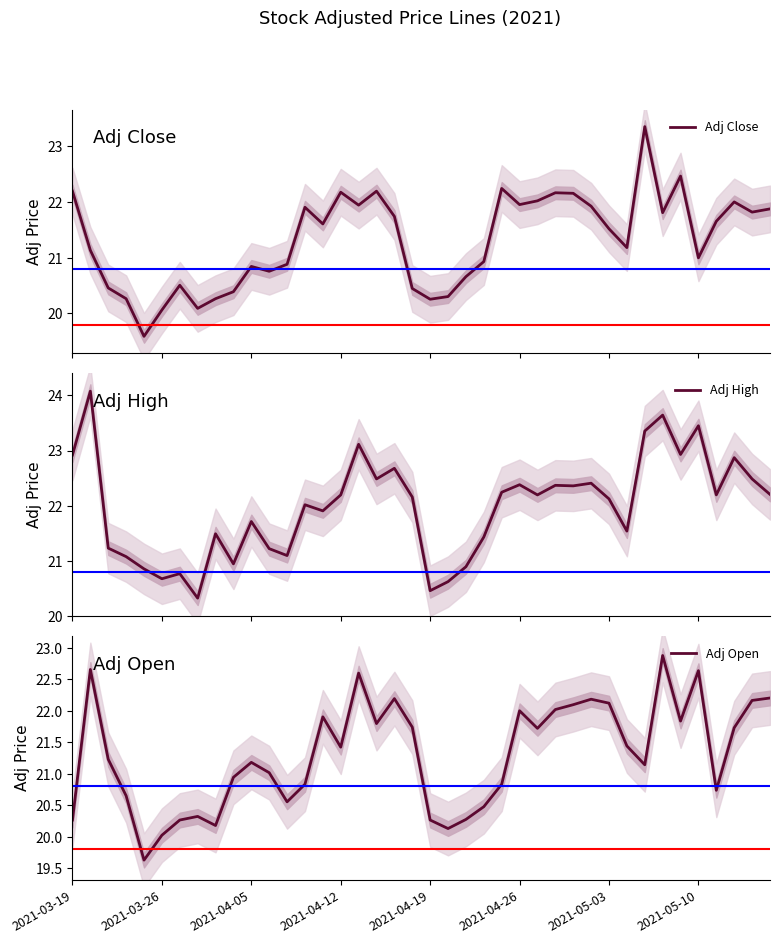

The Adj Close series shows 28.9 at 24. True or false?

False